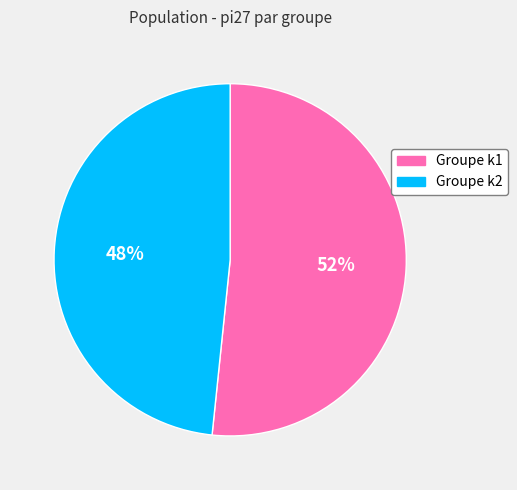

Combined, do Groupe k1 and Groupe k2 account for over 50%?

Yes